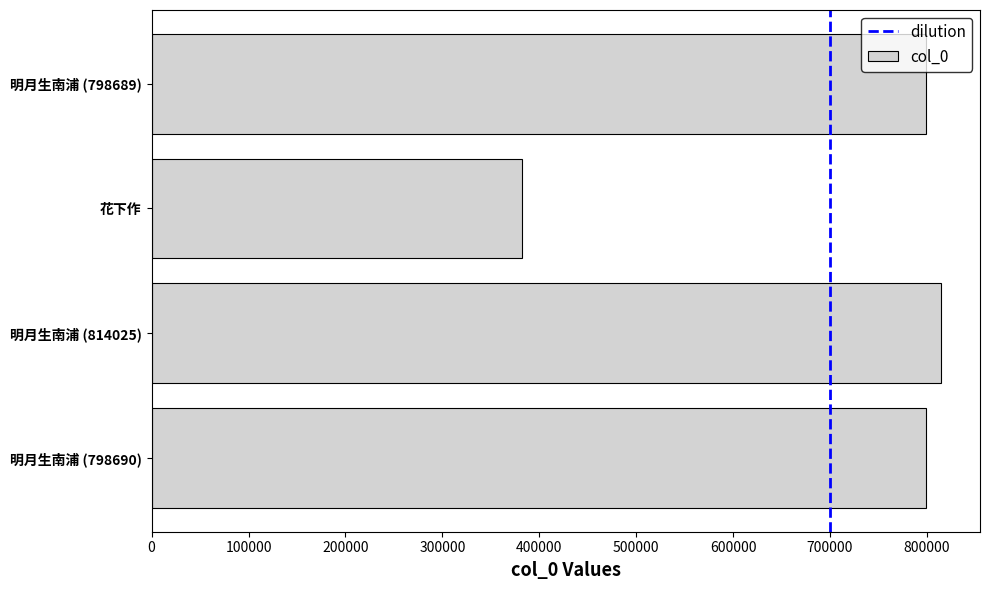

What is the smallest value displayed?

381736